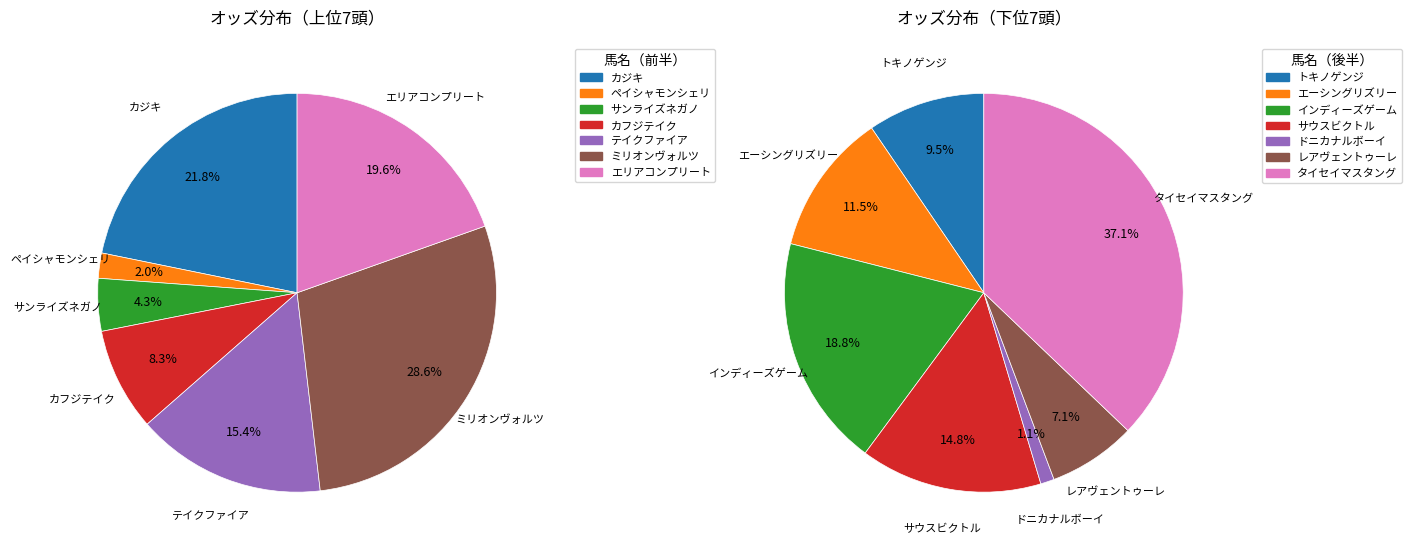

Is there a majority slice in this chart?

No